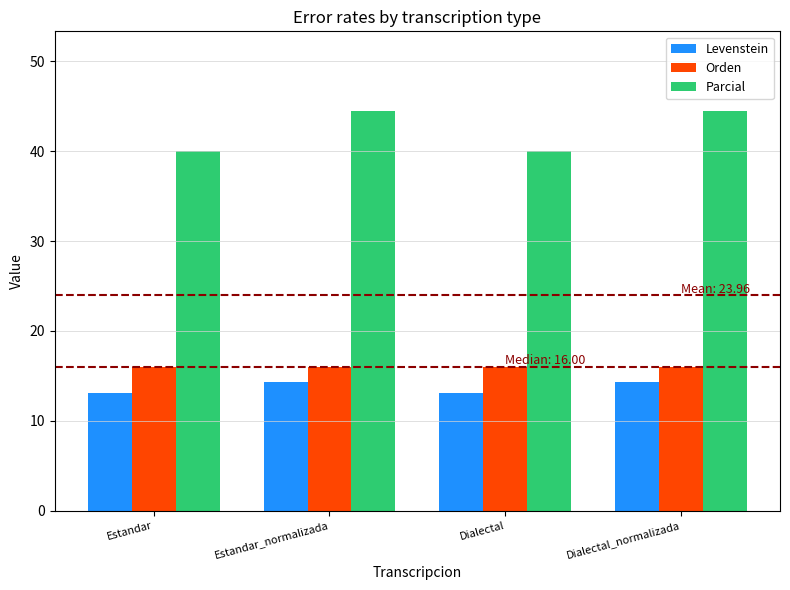

What is the maximum value for Levenstein?

14.3